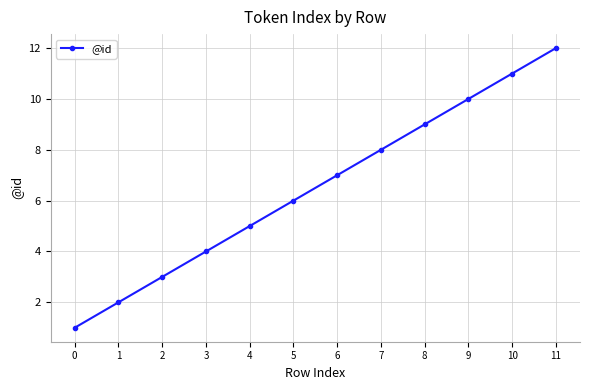

Rank the categories by value from highest to lowest.

11, 10, 9, 8, 7, 6, 5, 4, 3, 2, 1, 0